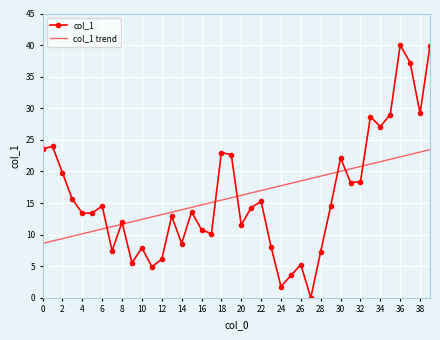

What is the highest value of the col_1 series?

40.0